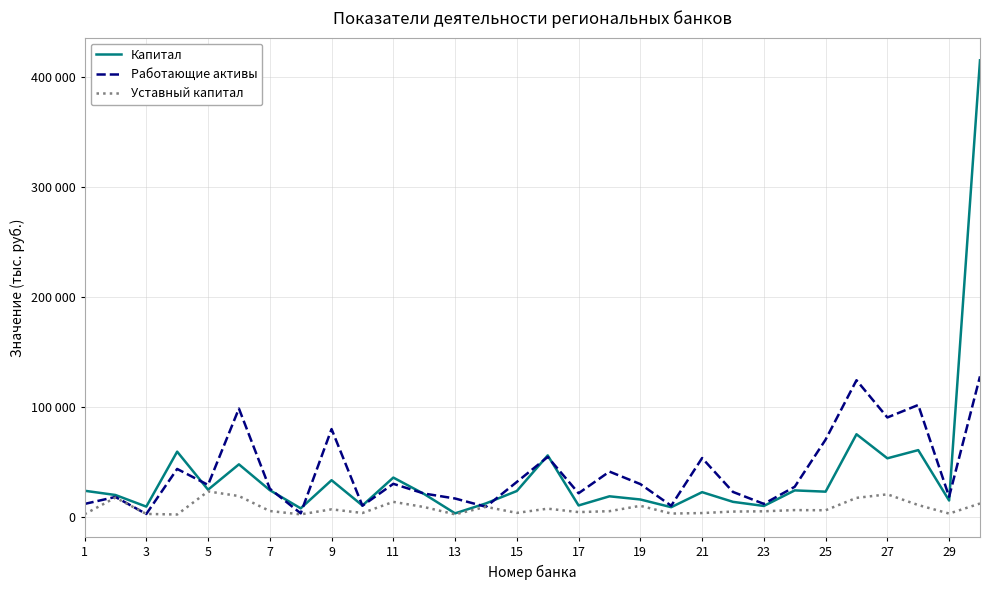

What is the sum of all Капитал values?

1176171